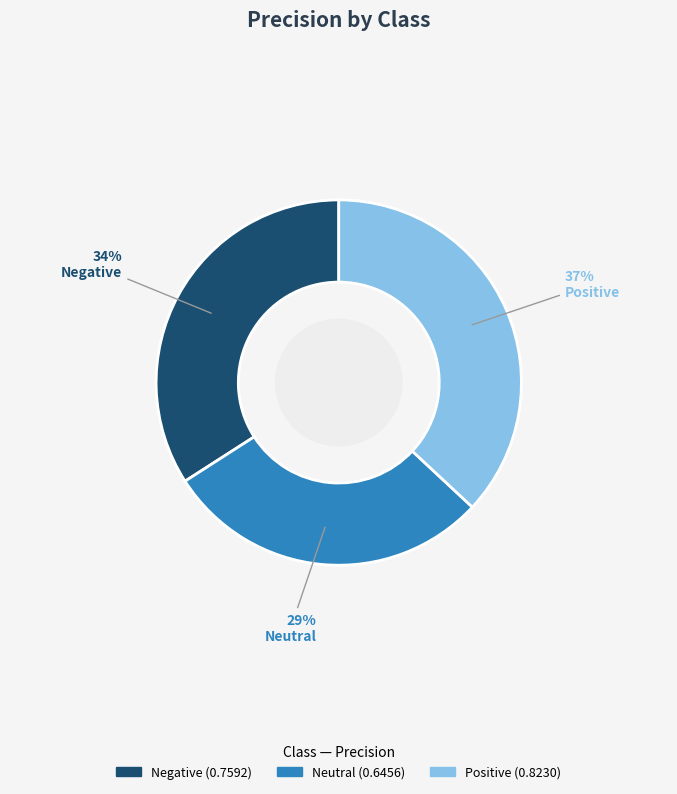

To the nearest percent, what is the difference between the largest and smallest slice percentages?

8%